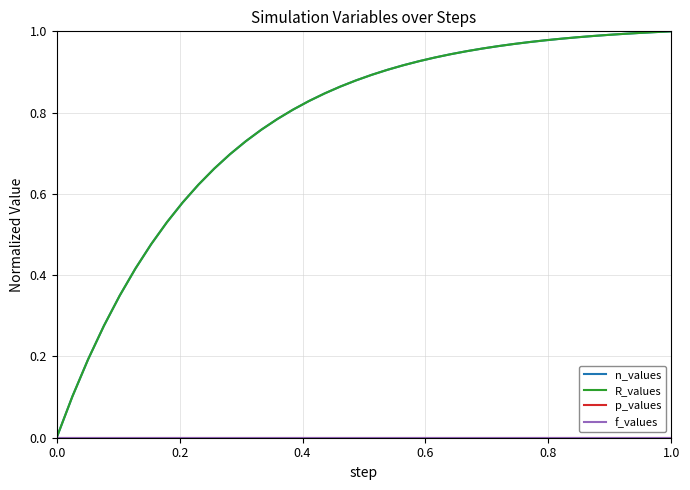

Does the chart display data point markers on the line(s)?

No